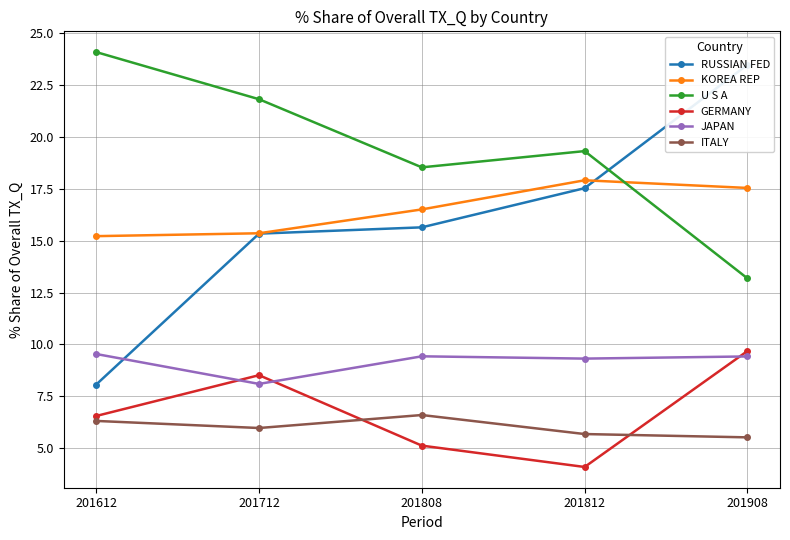

How many distinct data groups are displayed?

6